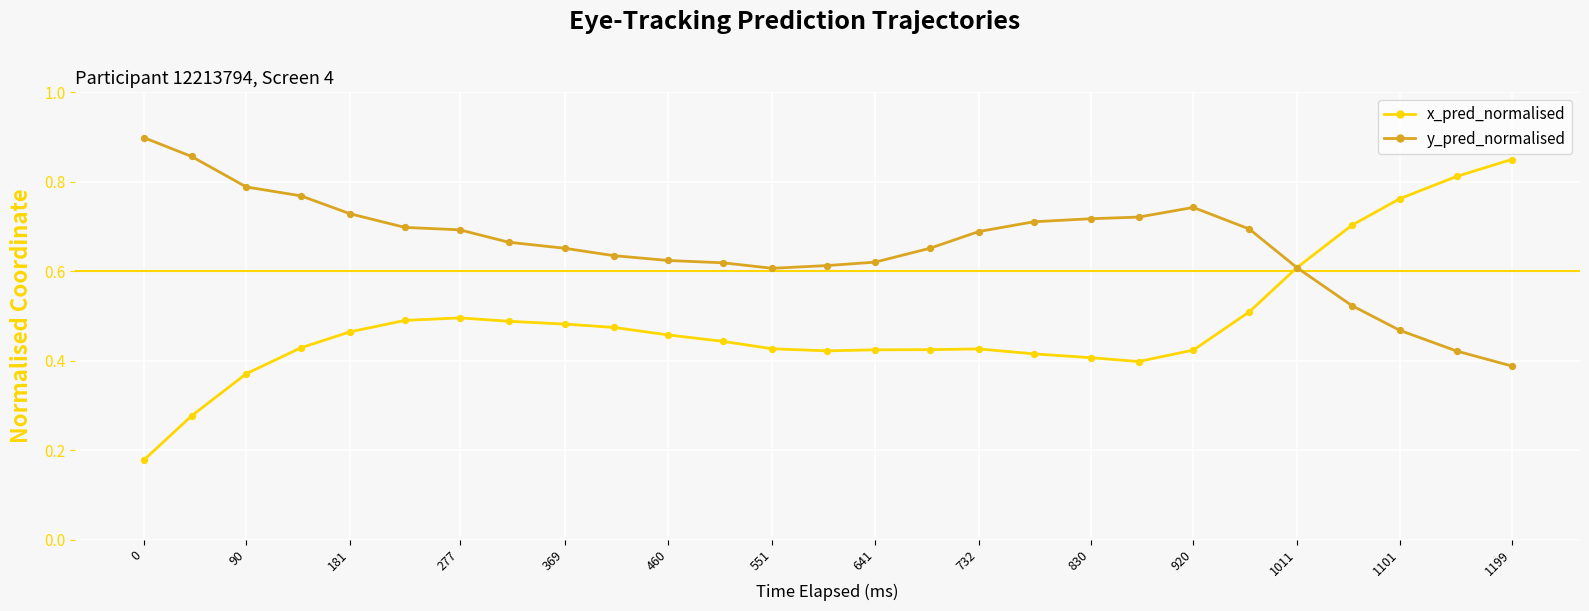

Which series has the largest total across all categories?

y_pred_normalised